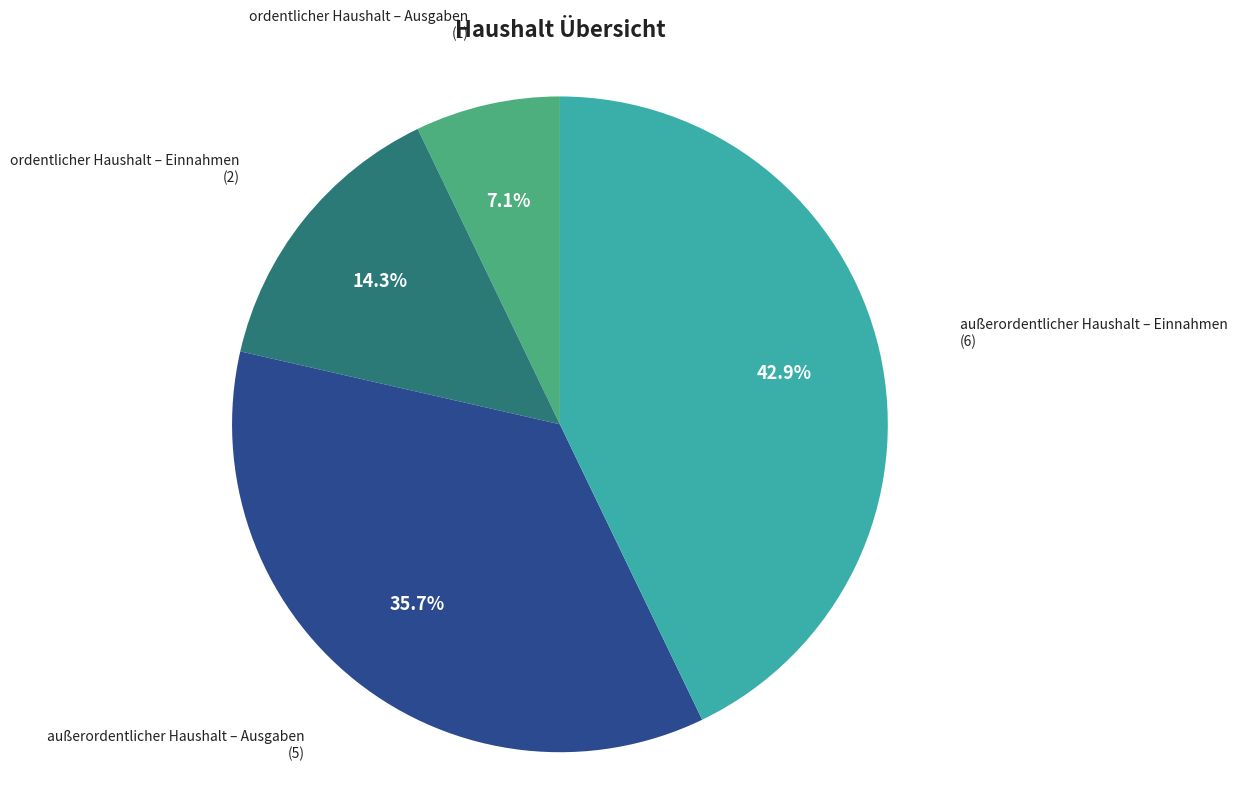

Between ordentlicher Haushalt – Ausgaben and außerordentlicher Haushalt – Einnahmen, which is larger?

außerordentlicher Haushalt – Einnahmen